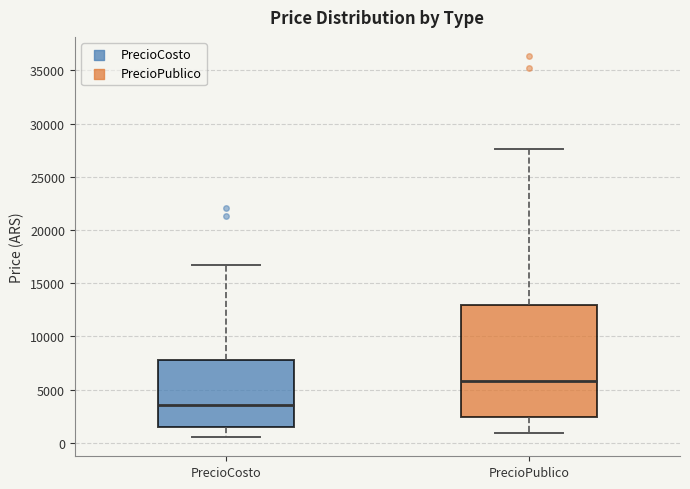

Which box is the tallest, from its lower edge to its upper edge?

PrecioPublico